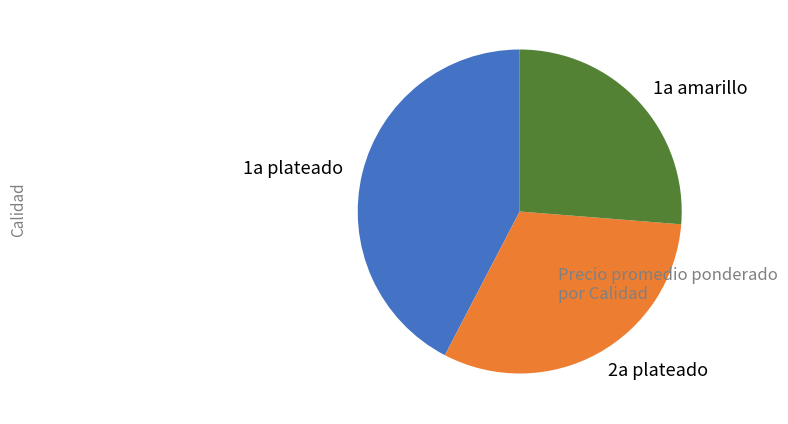

How many segments does this pie chart have?

3